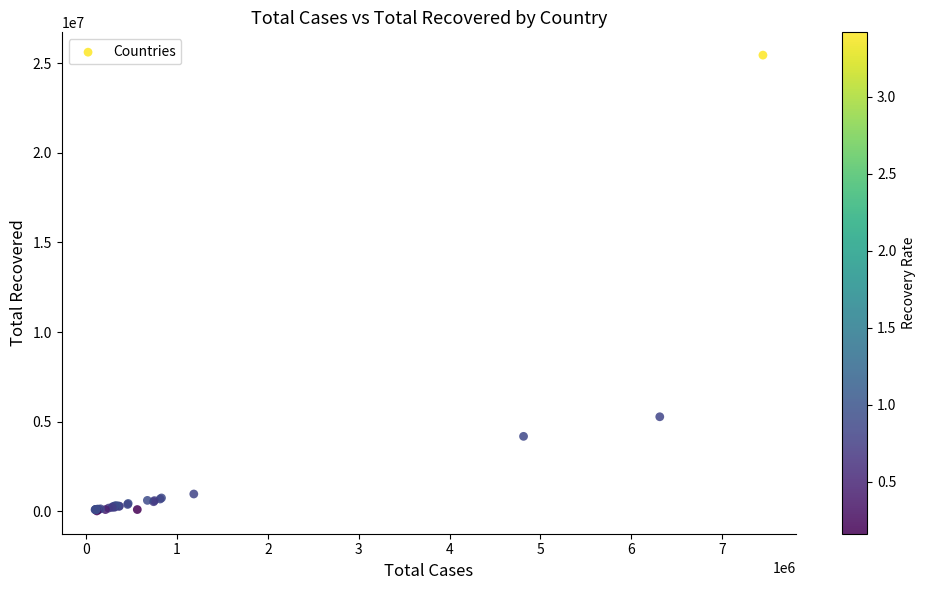

What Y value in the scatter plot is closest to 12733895?

5273201